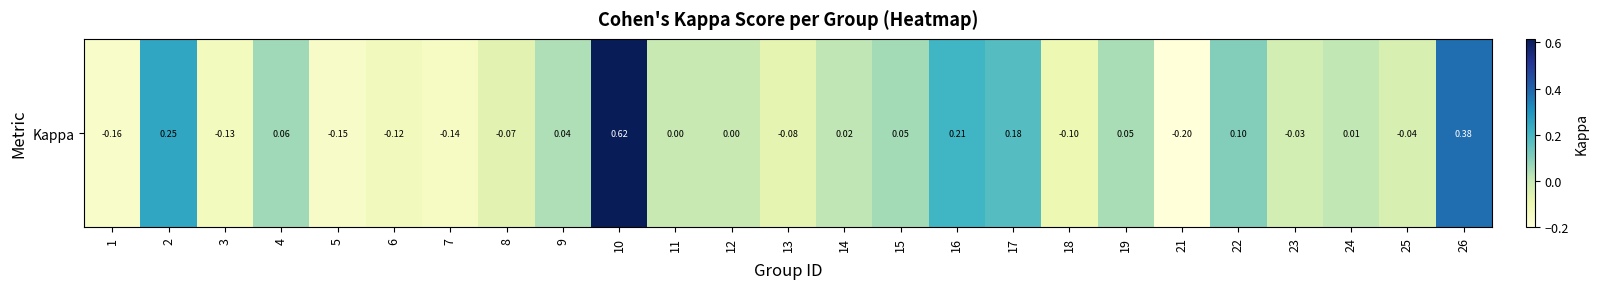

How many values are below zero?

11